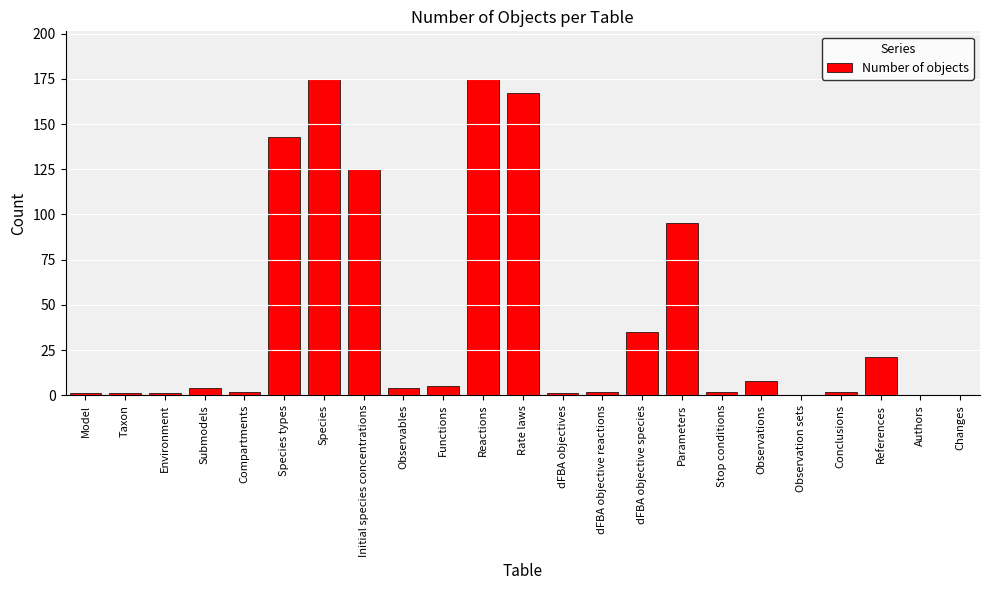

Approximately how many times larger is the value at Functions compared to Compartments?

2.5